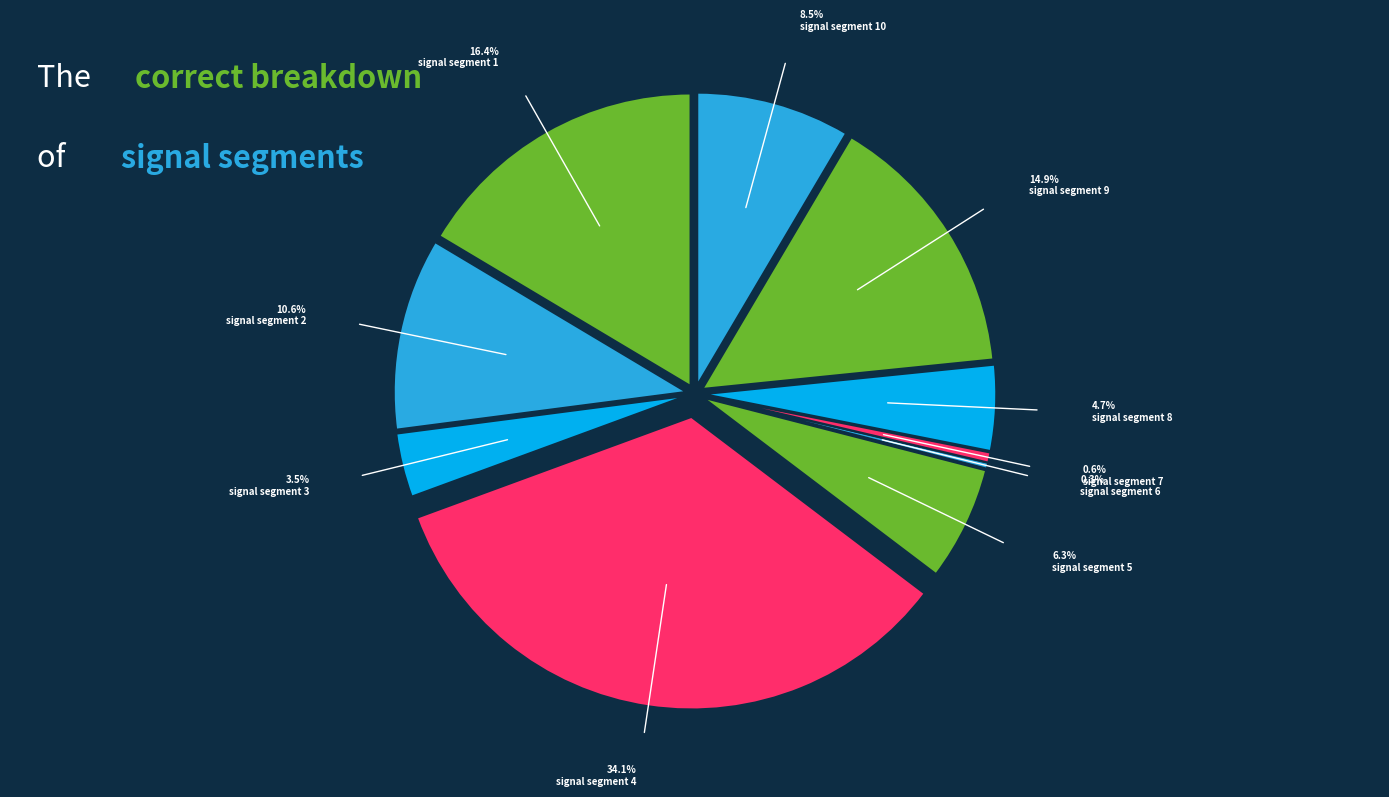

To the nearest percent, what portion does signal segment 4 represent?

34%